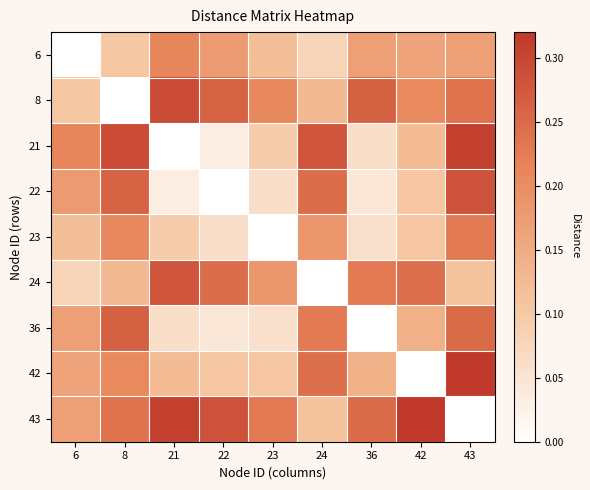

At how many categories does at least one series exceed 0?

9